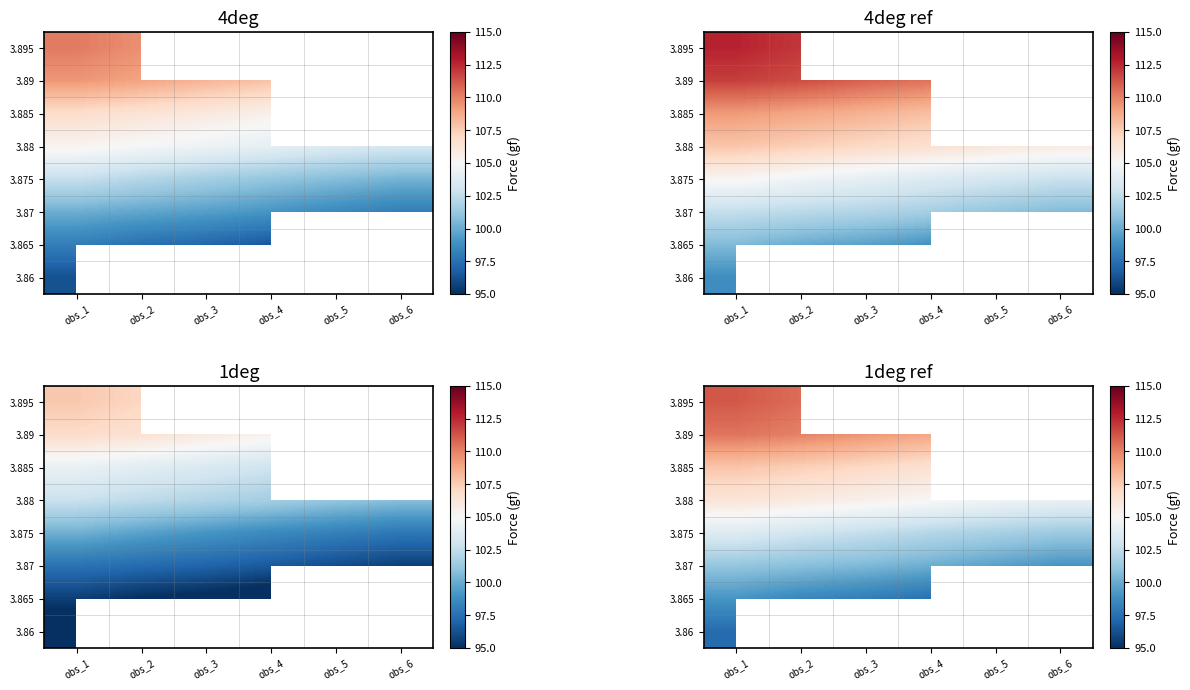

At which category does the chart reach its peak across all series?

obs_1